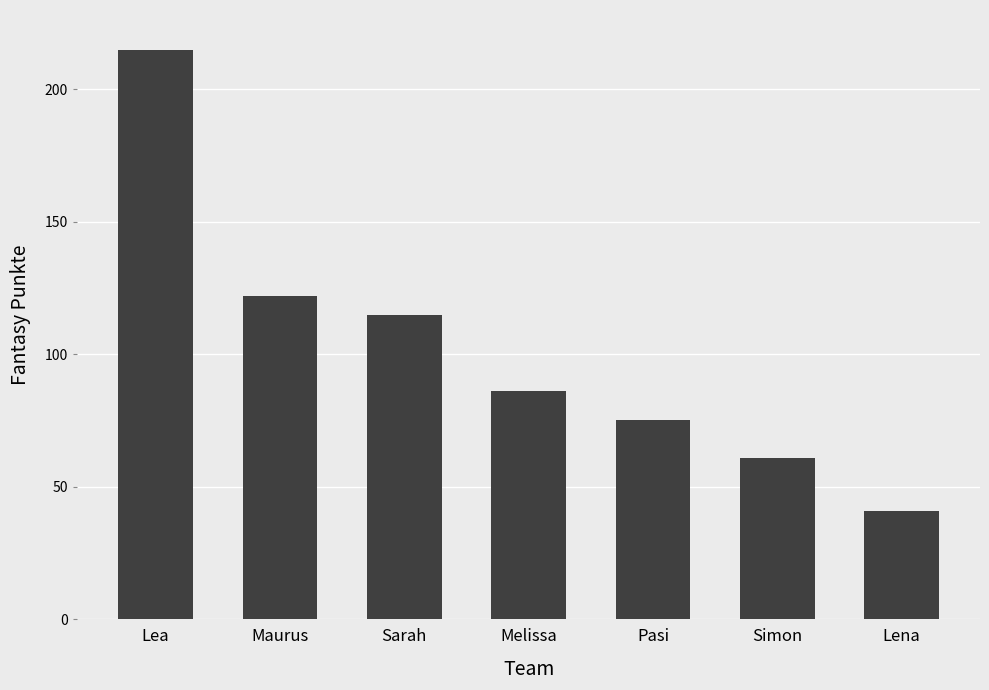

What is the difference between the values at Melissa and Maurus?

36